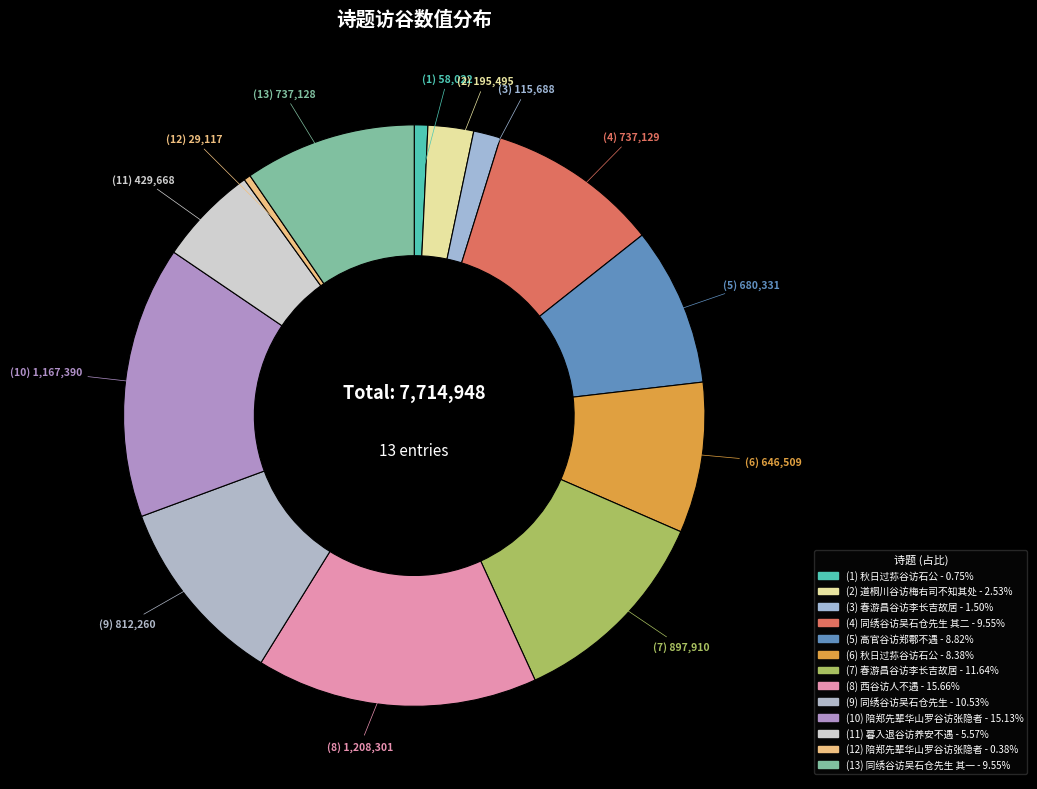

How many slices are in this pie chart?

13